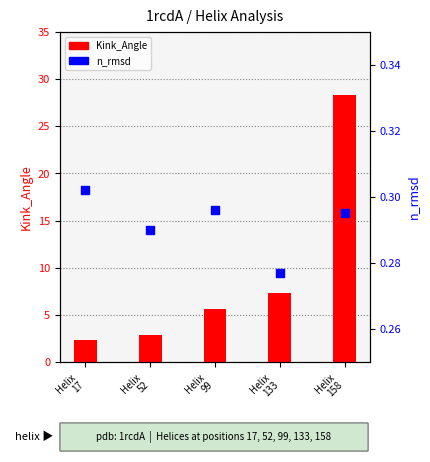

Which series has the widest spread of Y values?

Kink_Angle